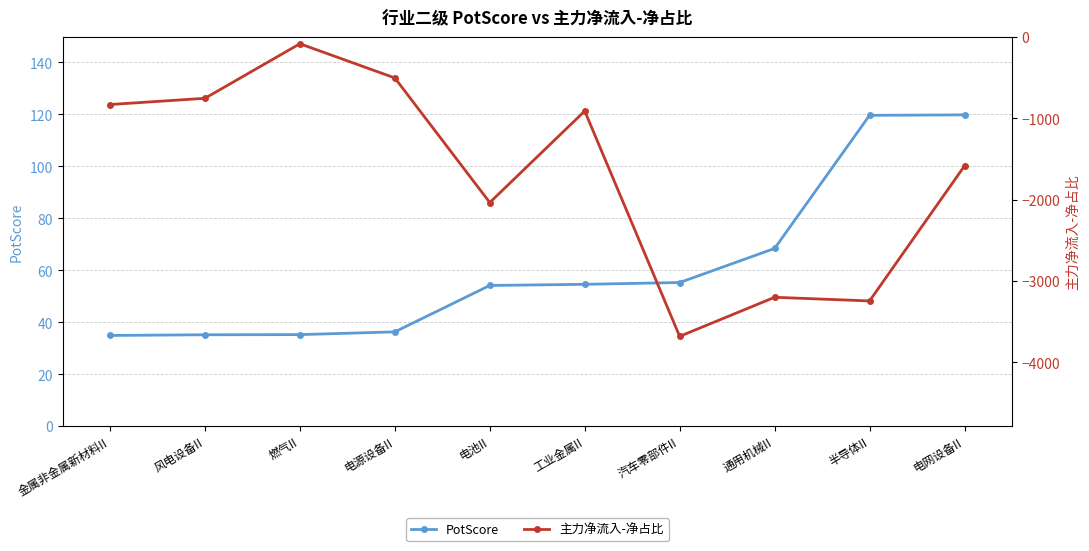

Reading right to left, transcribe all the data shown in this chart.

PotScore: 电网设备II=119.8	半导体II=119.6	通用机械II=68.4	汽车零部件II=55.2	工业金属II=54.6	电池II=54.1	电源设备II=36.3	燃气II=35.2	风电设备II=35.1	金属非金属新材料II=34.9
主力净流入-净占比: 电网设备II=-1584.5	半导体II=-3244.1	通用机械II=-3199.2	汽车零部件II=-3679.5	工业金属II=-909.7	电池II=-2034.7	电源设备II=-502.8	燃气II=-82.6	风电设备II=-753.0	金属非金属新材料II=-829.7